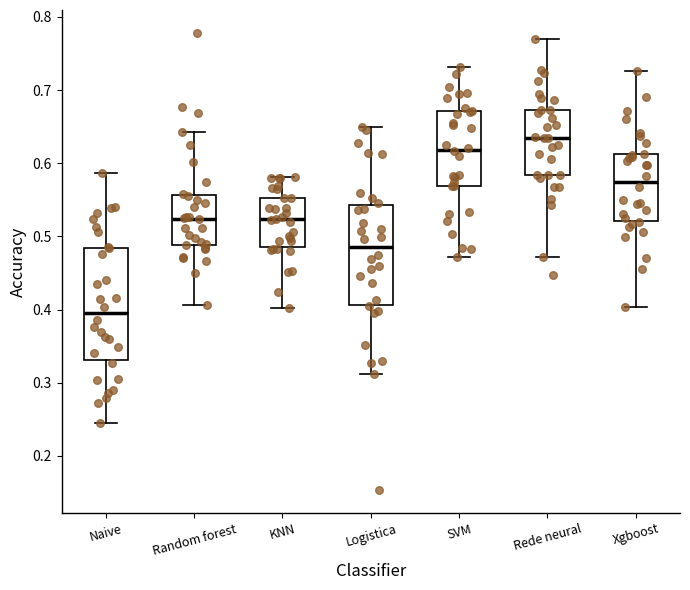

Where is the upper edge of the box for Rede neural on the y-axis? The values are not printed on the chart, so give them approximately, as read against the axis.

0.67